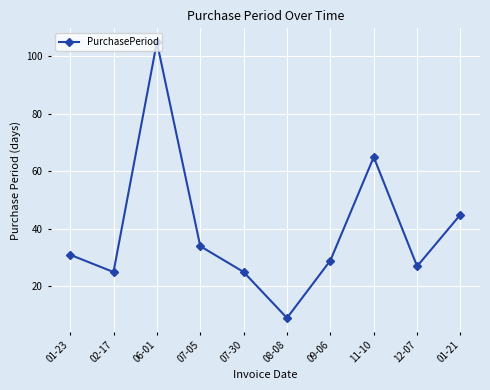

How many lines are shown in the chart?

1